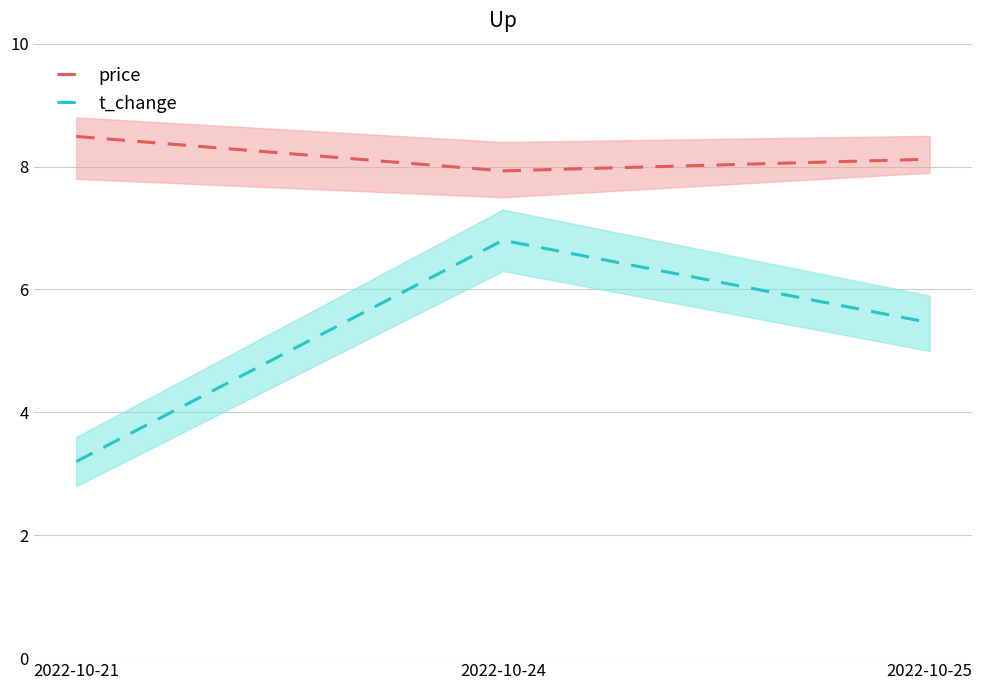

Rank the categories by price value from lowest to highest.

2022-10-24, 2022-10-25, 2022-10-21